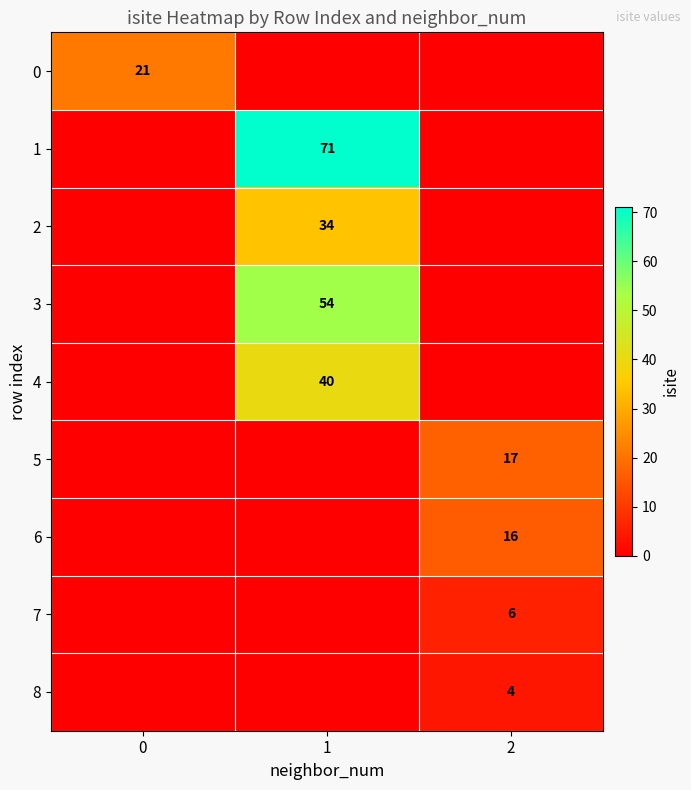

True or false: 8 has a value of 4 at 2.

True